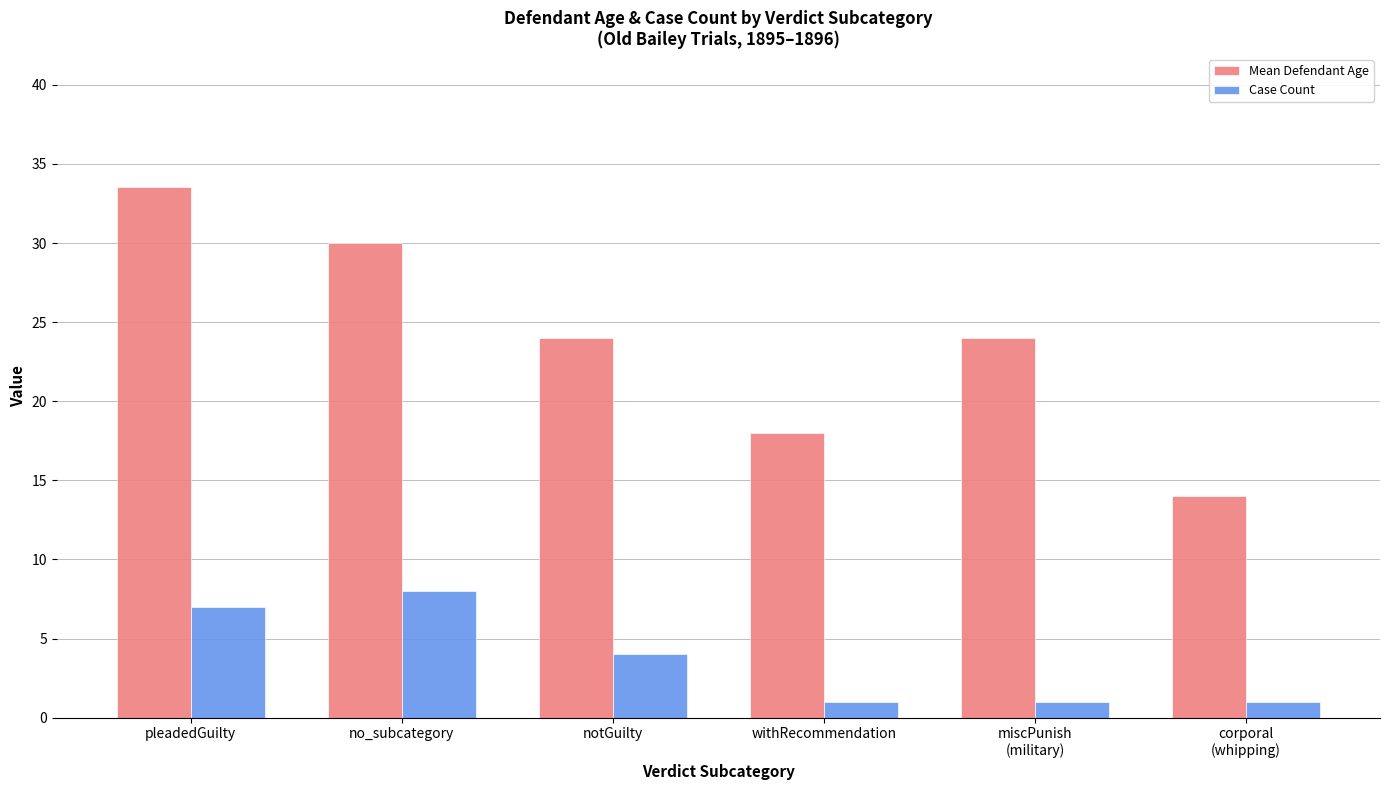

Reading left to right, list all the values displayed in this chart.

Mean Defendant Age: pleadedGuilty=33.6	no_subcategory=30.0	notGuilty=24.0	withRecommendation=18.0	miscPunish
(military)=24.0	corporal
(whipping)=14.0
Case Count: pleadedGuilty=7.0	no_subcategory=8.0	notGuilty=4.0	withRecommendation=1.0	miscPunish
(military)=1.0	corporal
(whipping)=1.0